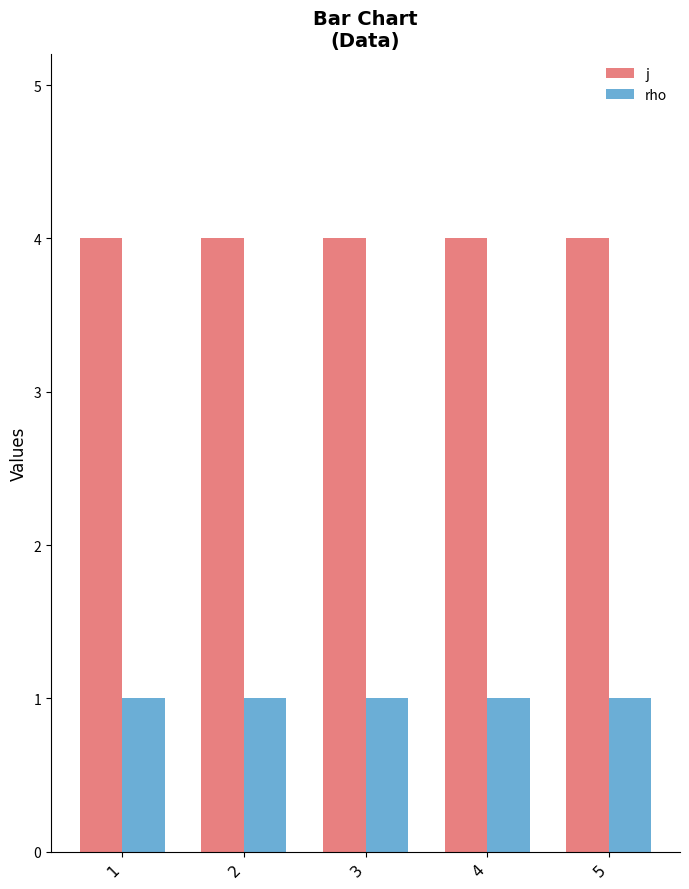

Are the bars grouped side by side (vs. stacked)?

Yes